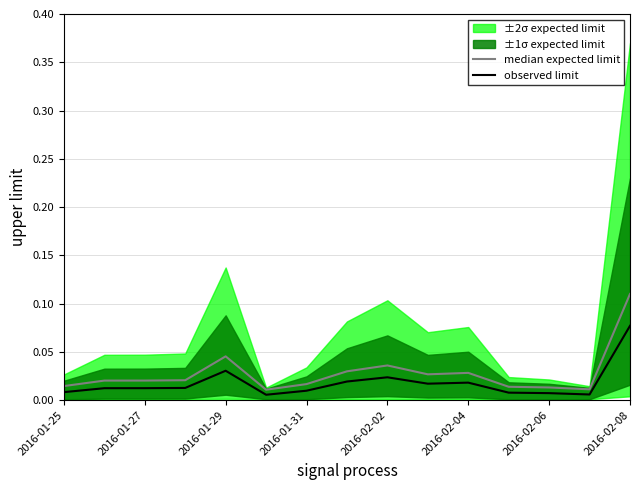

Reading right to left, what are all the values shown in this chart?

median expected limit: 0.1	0.0	0.0	0.0	0.0	0.0	0.0	0.0	0.0	0.0	0.0	0.0	0.0	0.0	0.0
observed limit: 0.1	0.0	0.0	0.0	0.0	0.0	0.0	0.0	0.0	0.0	0.0	0.0	0.0	0.0	0.0